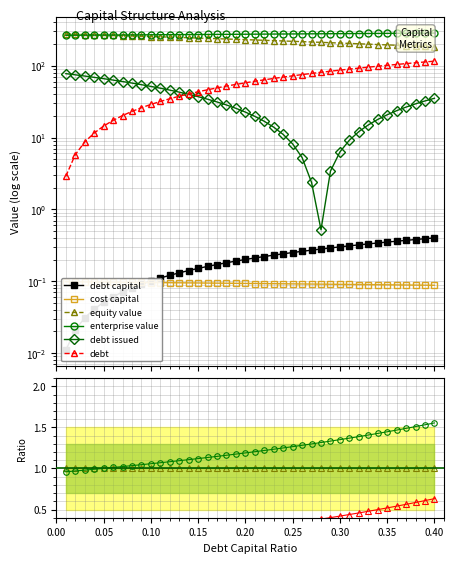

At which category is the sum across all series the highest?

0.40